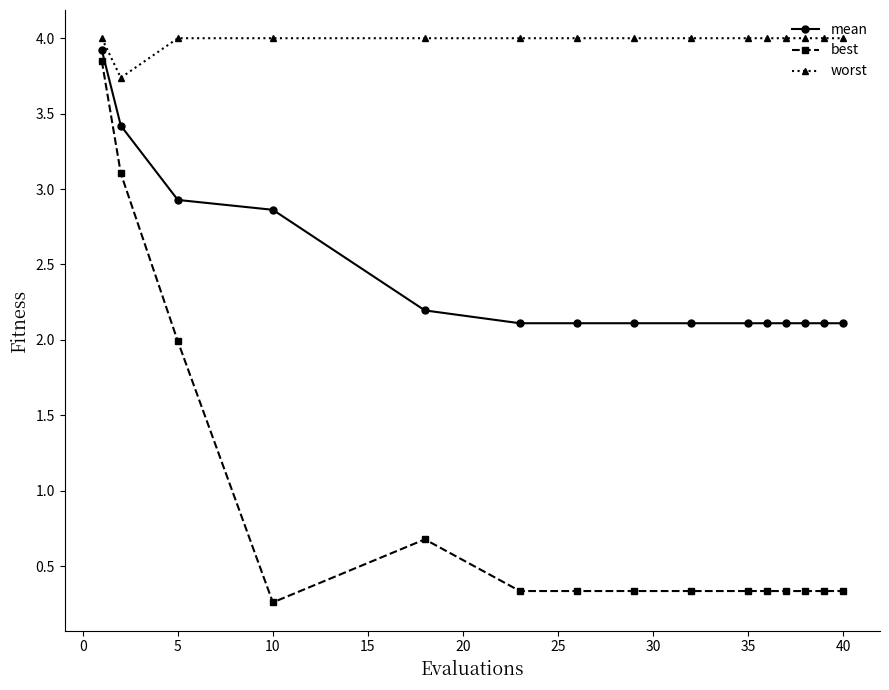

Does the chart display data point markers on the line(s)?

Yes